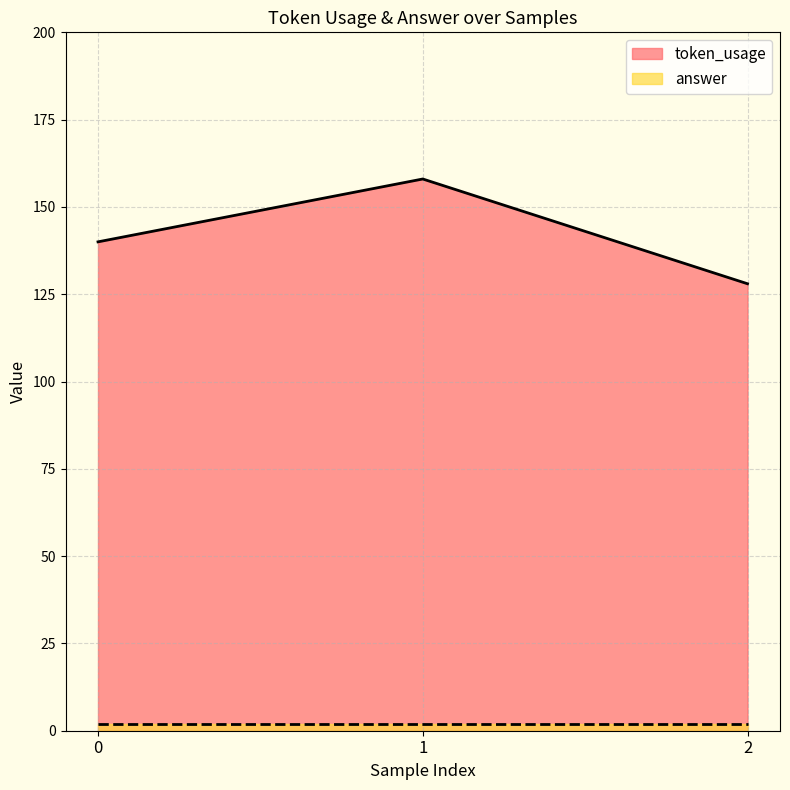

What is the sum of all values?

426